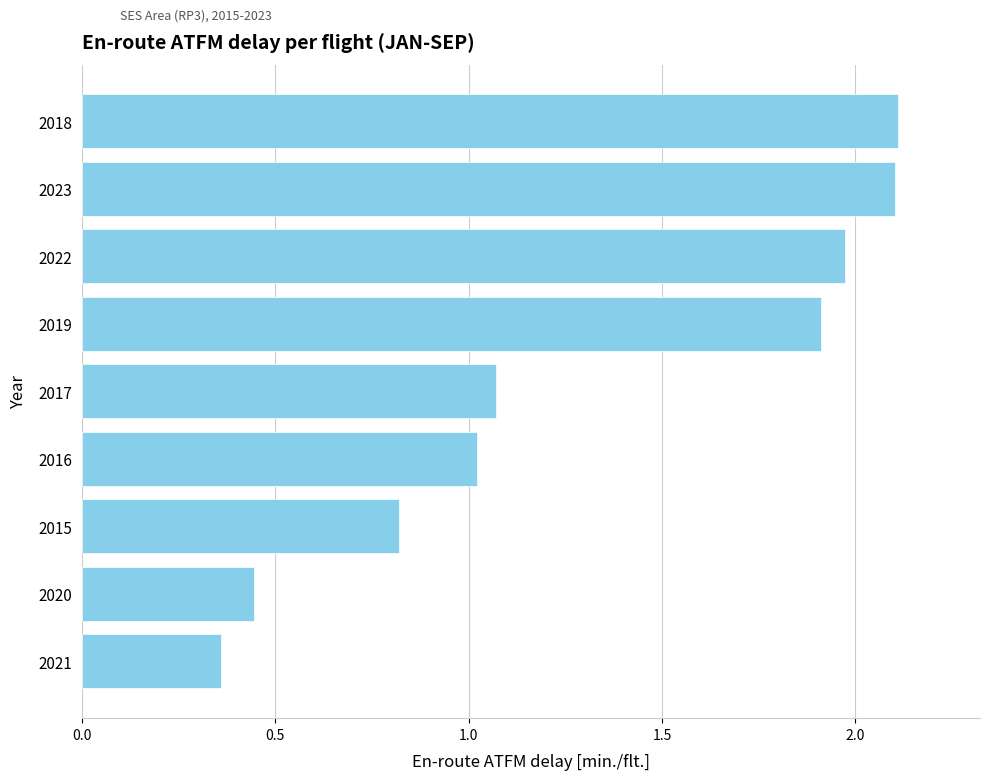

What is the sum of all values?

11.8